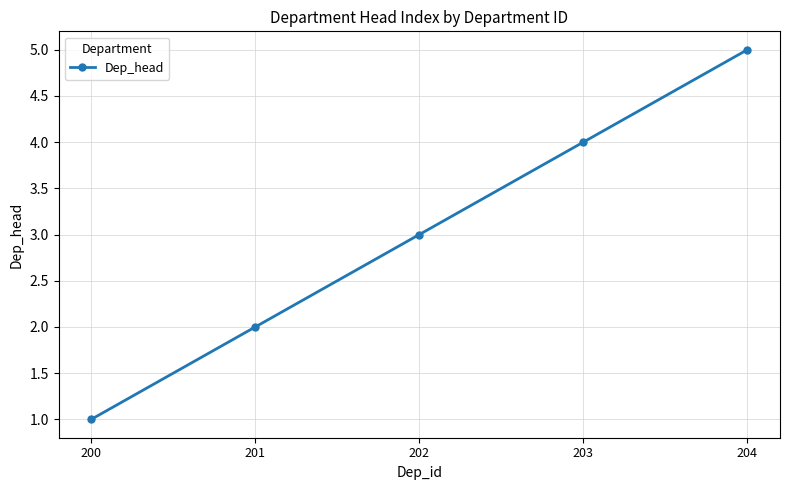

The value at 201 is 2. True or false?

True